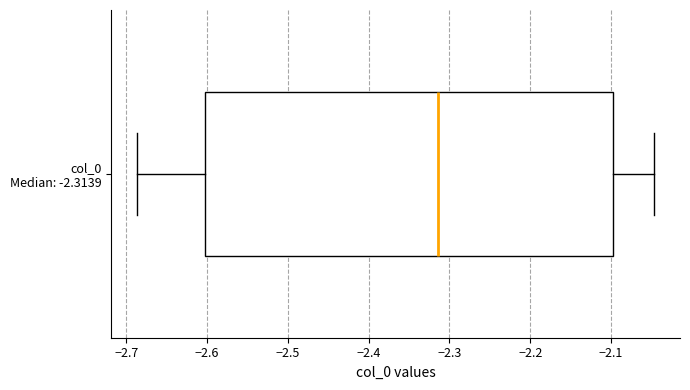

Read this box plot against the x-axis: the position of the median line, the range covered by the box, and the ends of both whiskers. The values are not printed on the chart, so give them approximately, as read against the axis.

median -2.31, box -2.60 to -2.10, whiskers -2.69 to -2.05